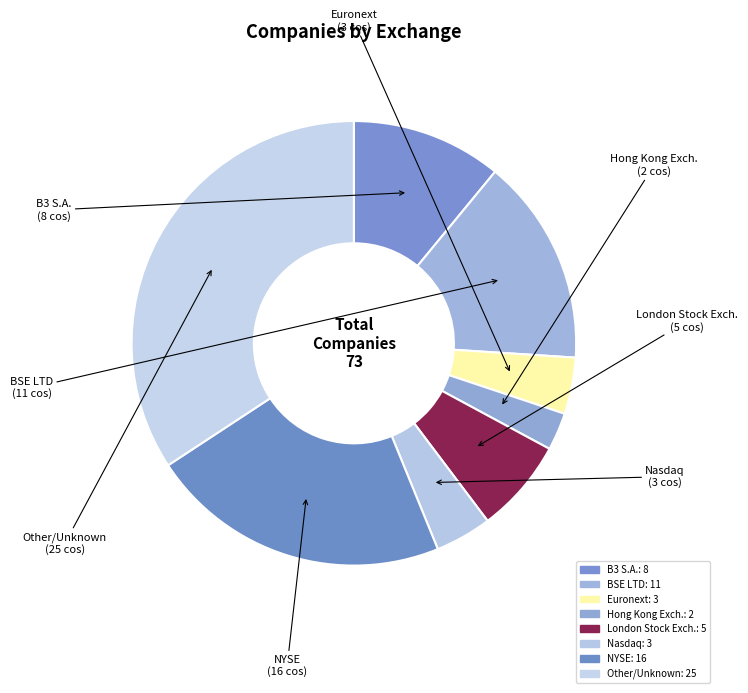

How many slices are in this pie chart?

8